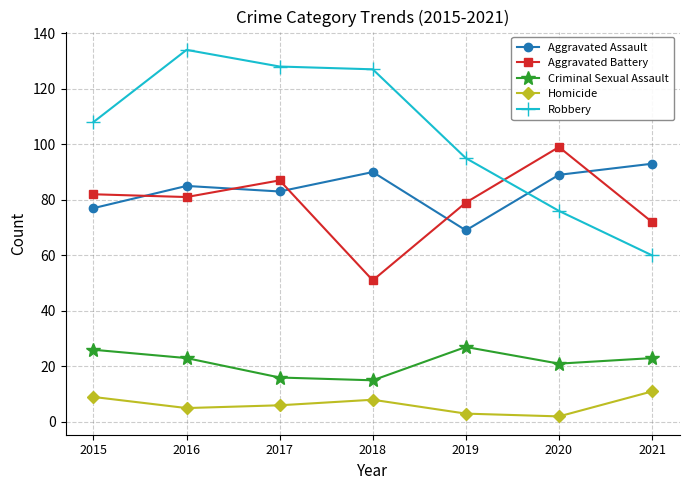

Reading left to right, transcribe all the data shown in this chart.

Aggravated Assault: 77	85	83	90	69	89	93
Aggravated Battery: 82	81	87	51	79	99	72
Criminal Sexual Assault: 26	23	16	15	27	21	23
Homicide: 9	5	6	8	3	2	11
Robbery: 108	134	128	127	95	76	60